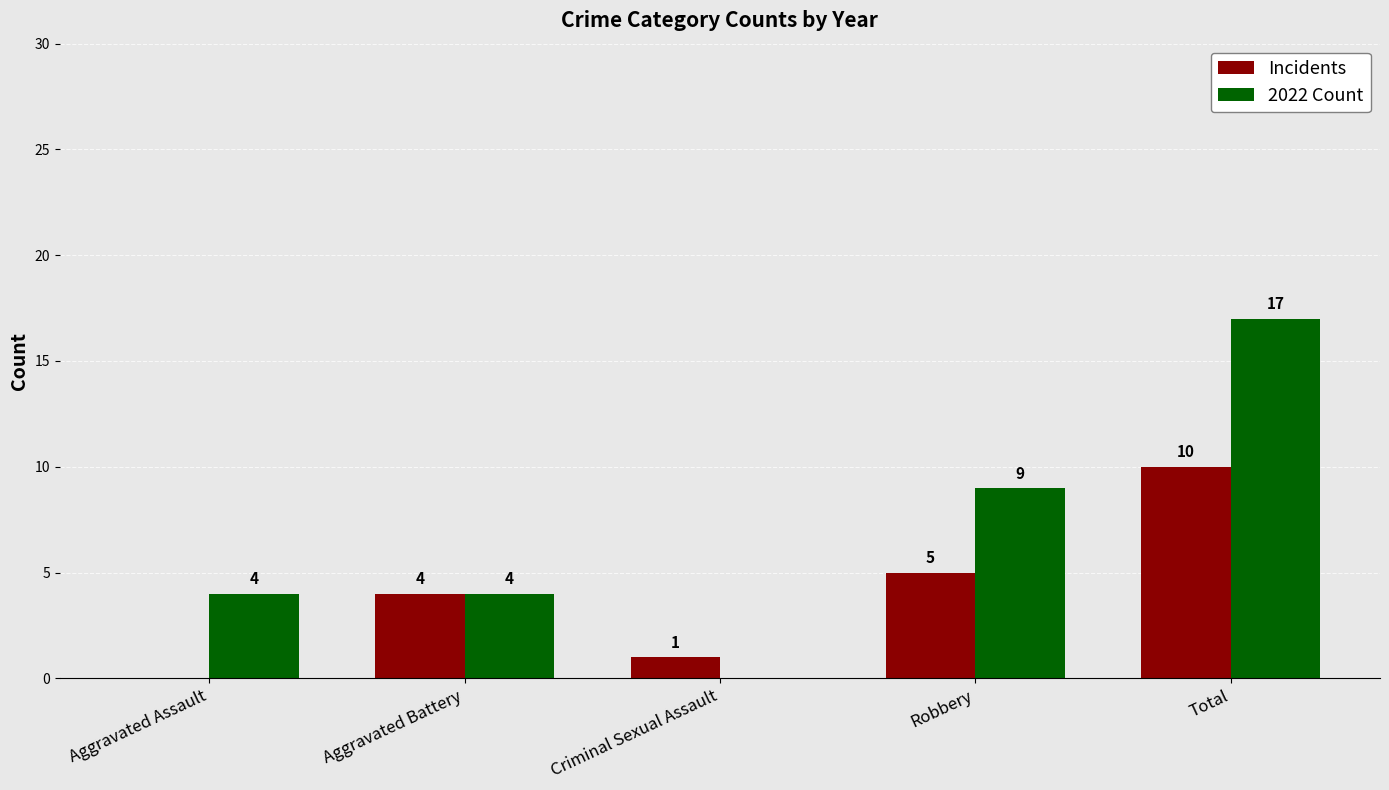

What are all the series names shown in the legend?

Incidents, 2022 Count